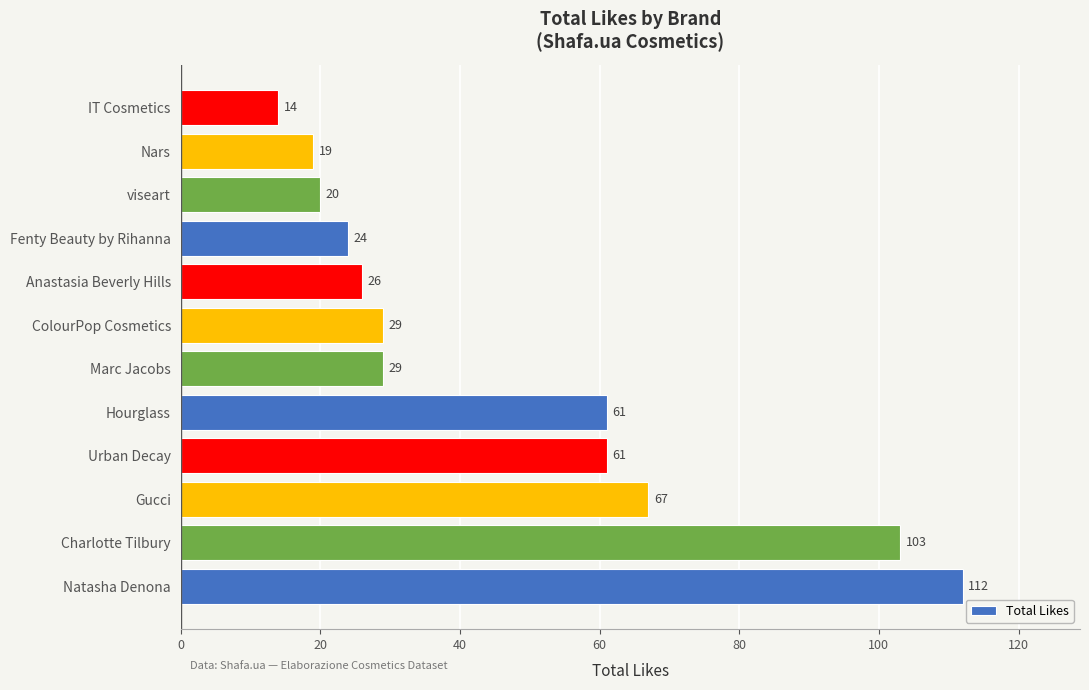

What is the average value?

47